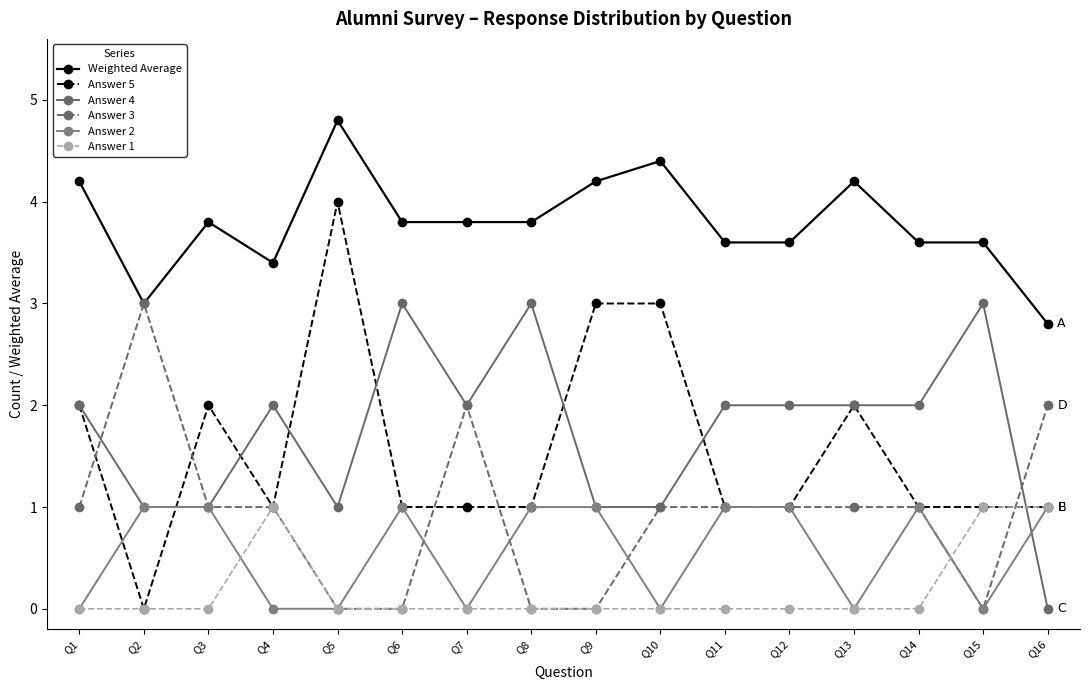

Is the value of Answer 1 at Q14 greater than the value of Answer 4 at Q12?

No